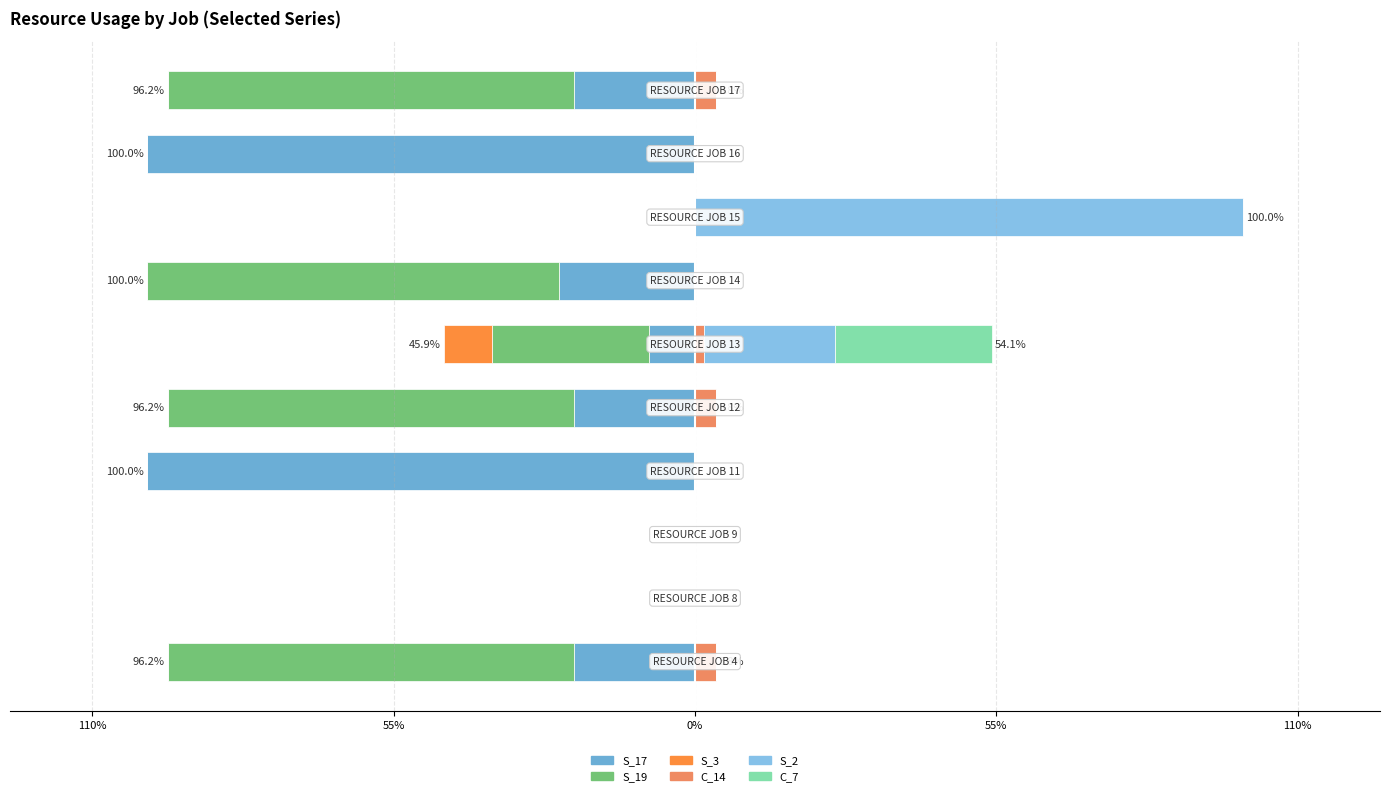

Count the number of categories in the chart.

10